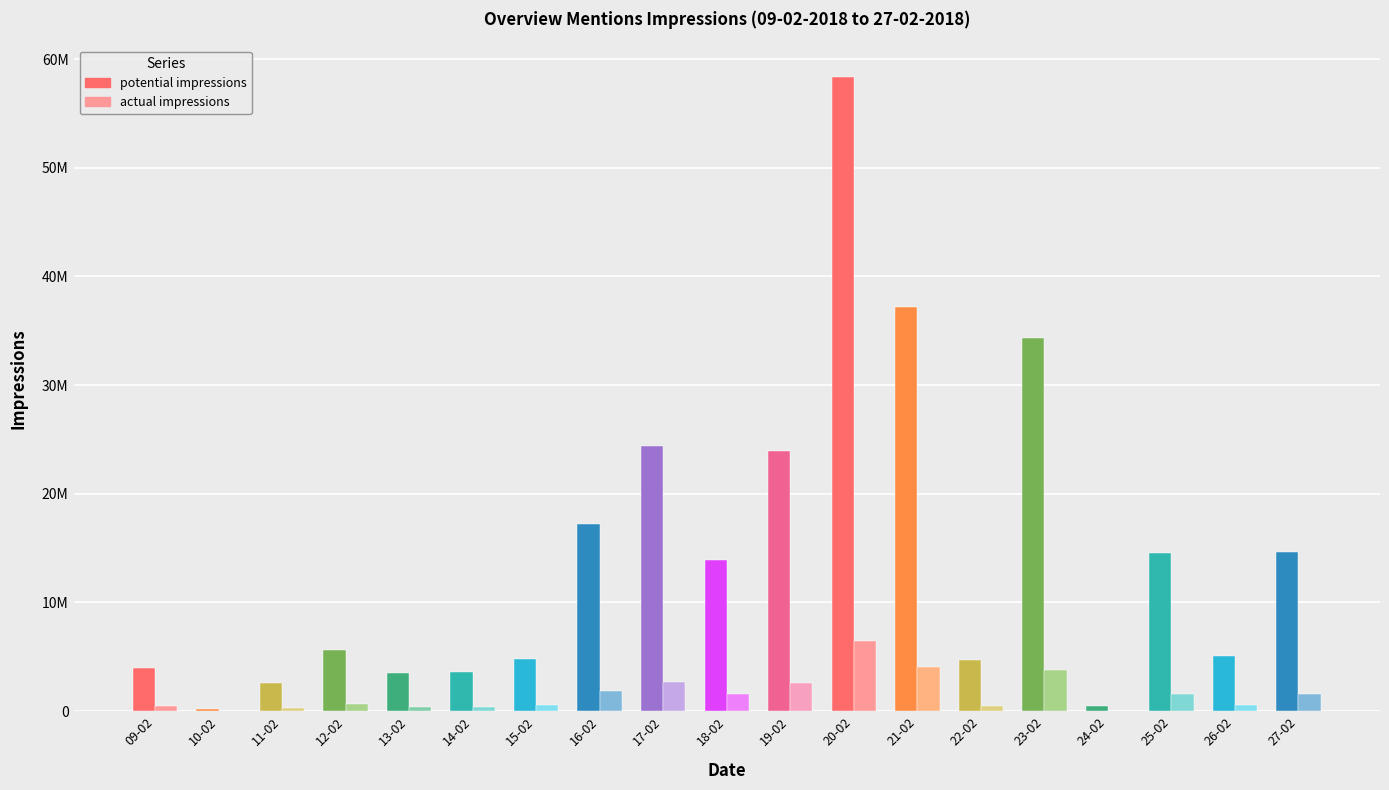

What are all the series names shown in the legend?

potential impressions, actual impressions